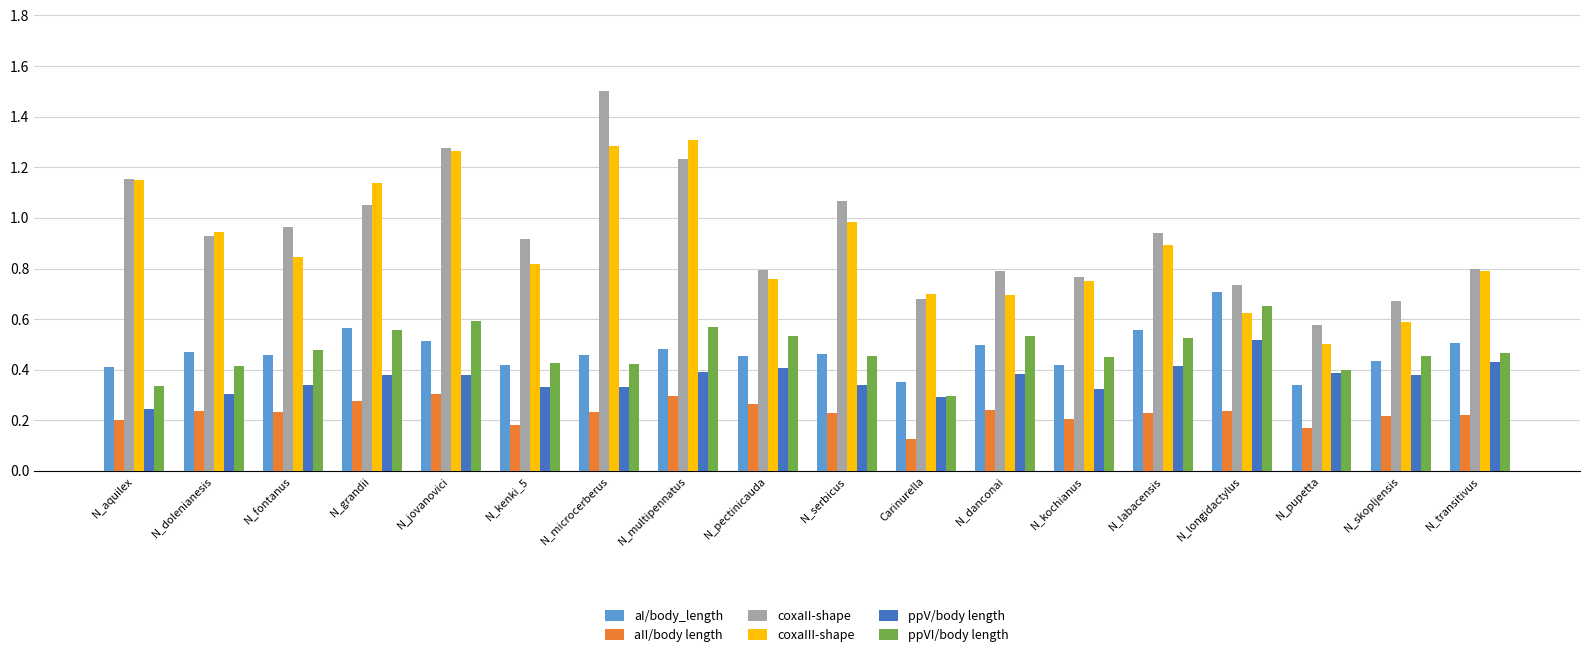

What is the label of the 14th bar from the right?

N_jovanovici